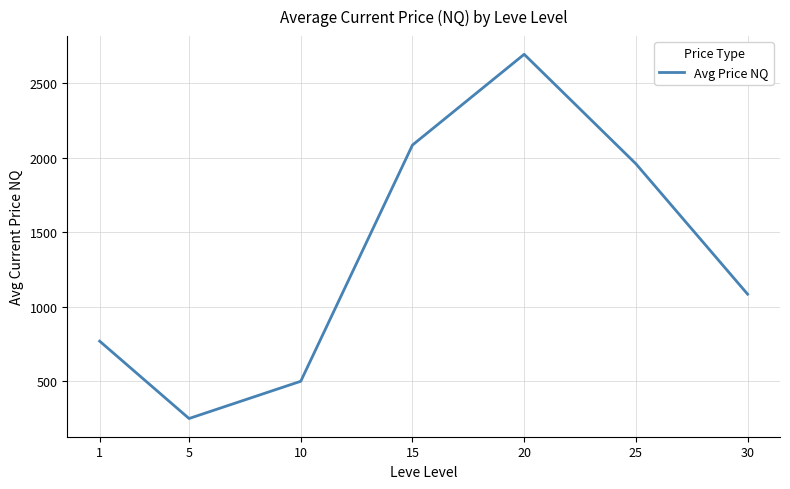

Which has a higher value, 20 or 10?

20